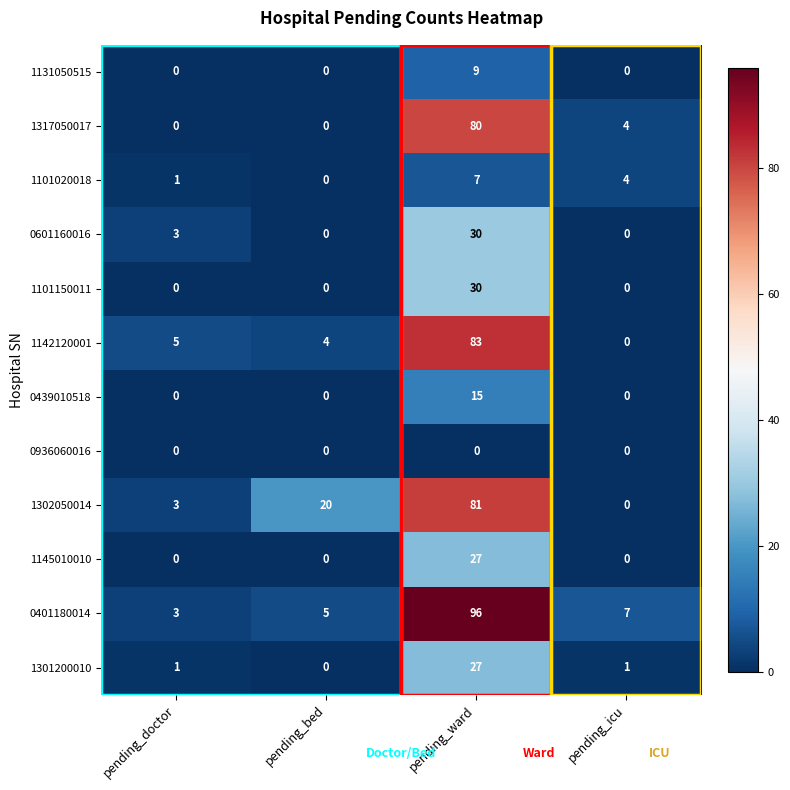

What is the spread (max minus min) of values at pending_ward?

96